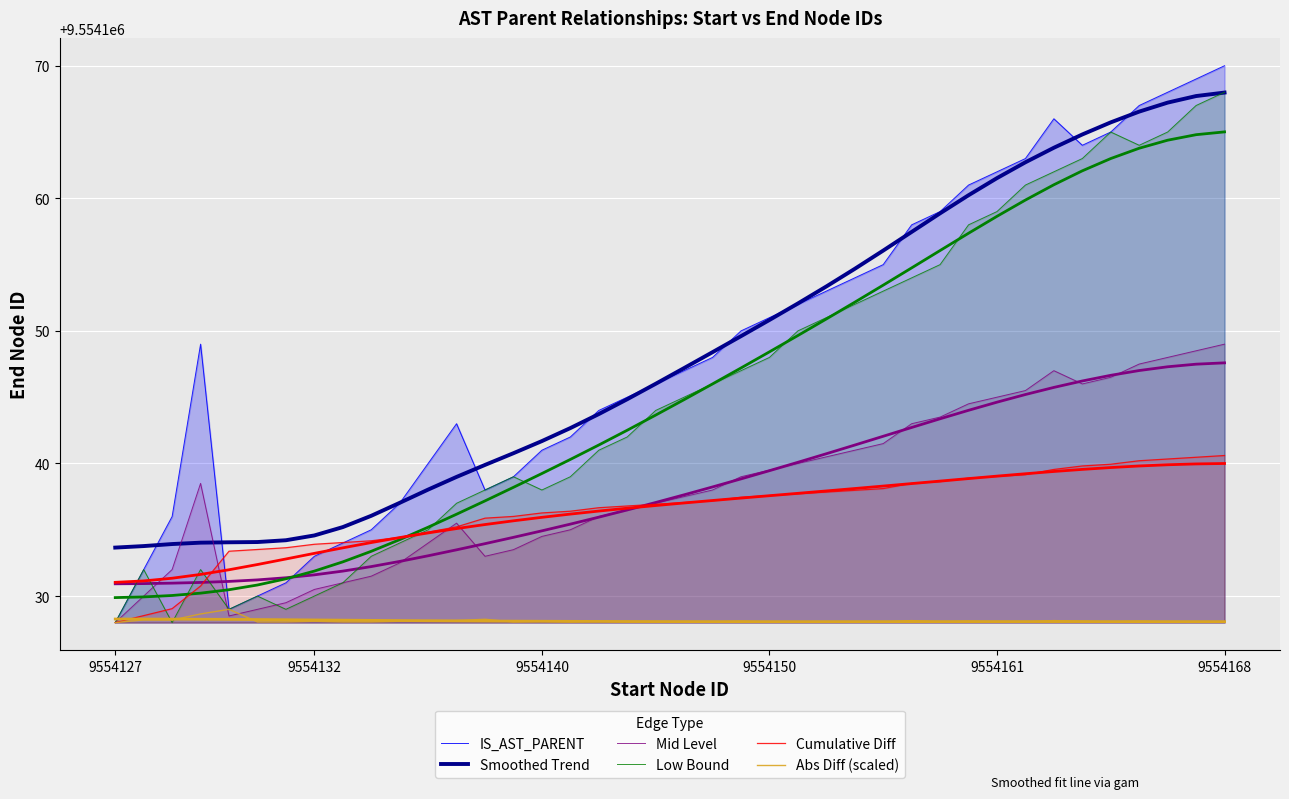

At which label does IS_AST_PARENT first exceed 9554148?

9554150